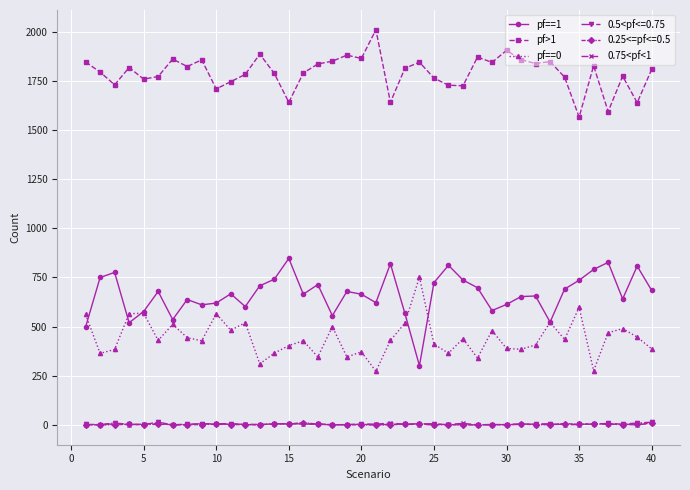

How many lines are shown in the chart?

6